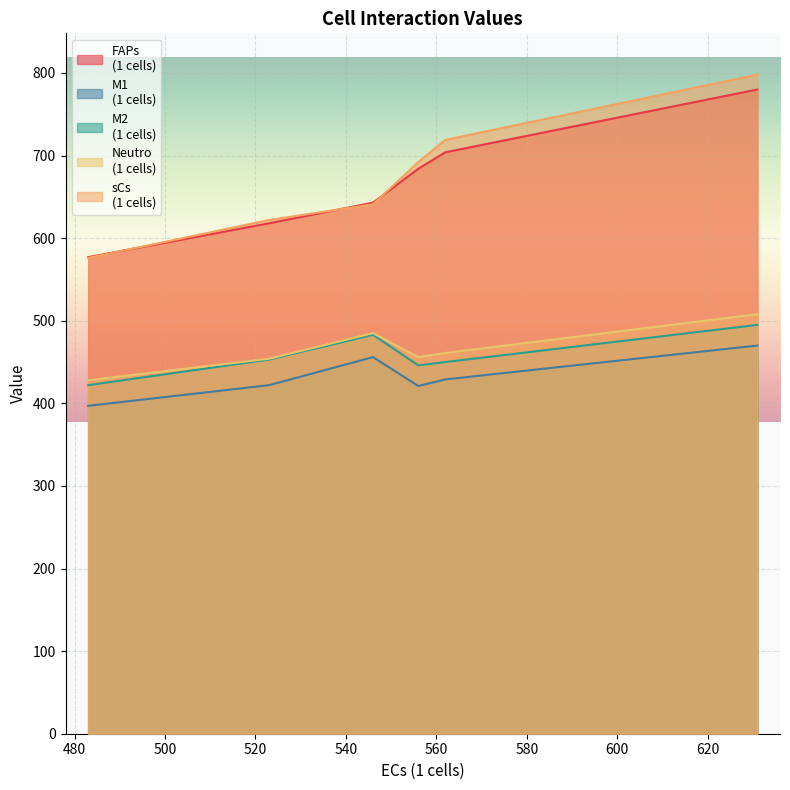

What is the smallest value displayed?

397